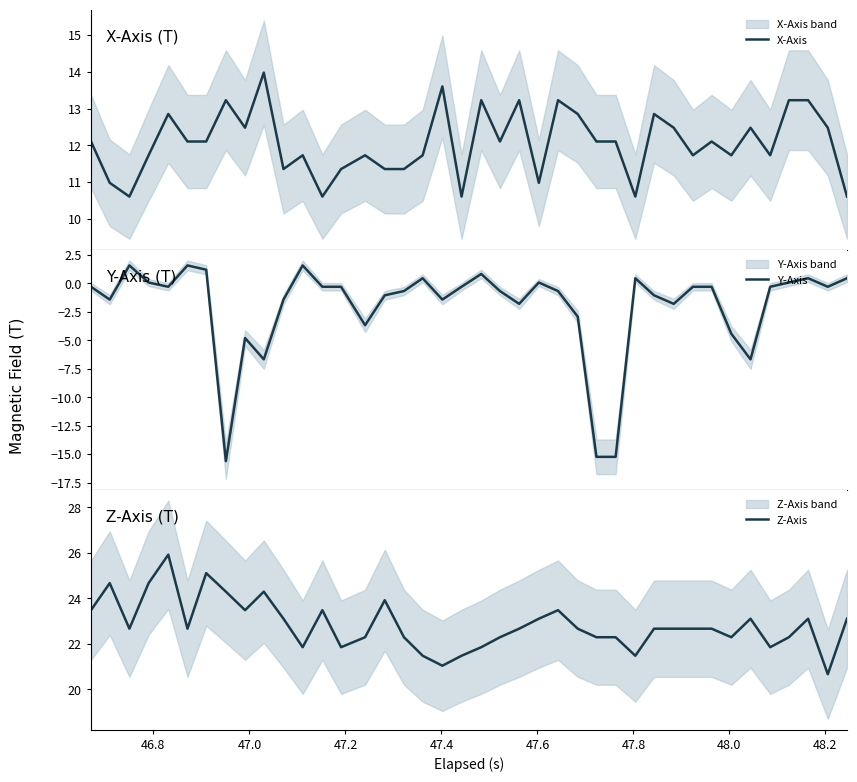

What is the lowest value of the Y-Axis series?

-15.6